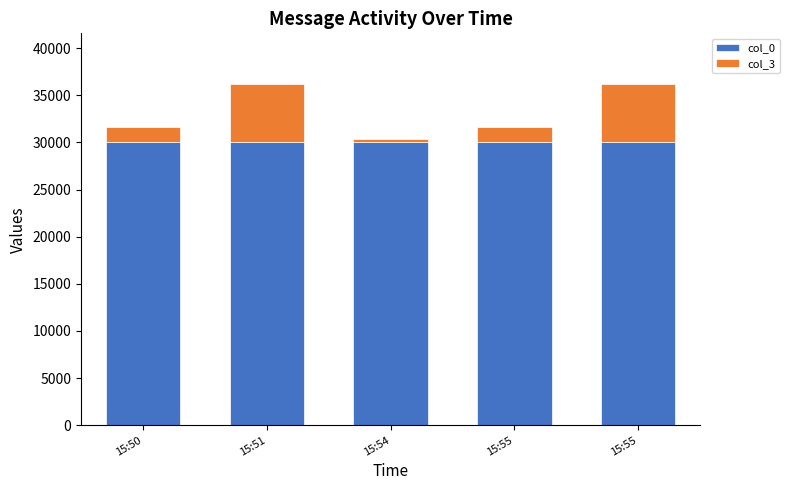

Which series has the largest range (max minus min)?

col_3